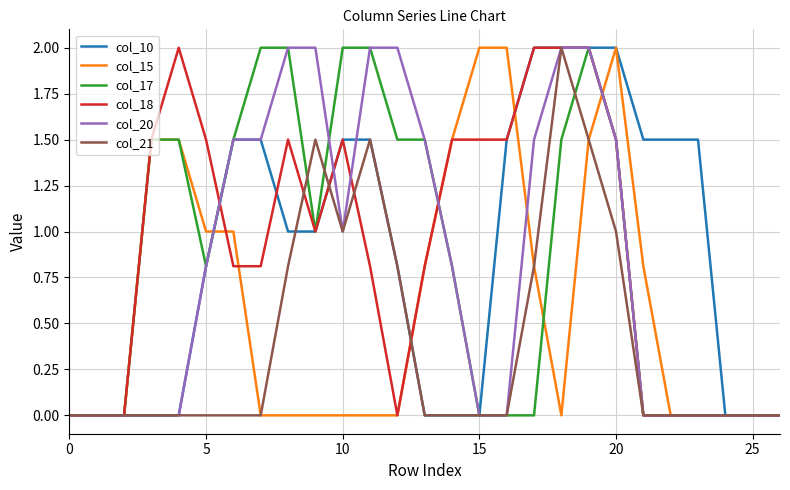

What is the maximum value for col_10?

2.0